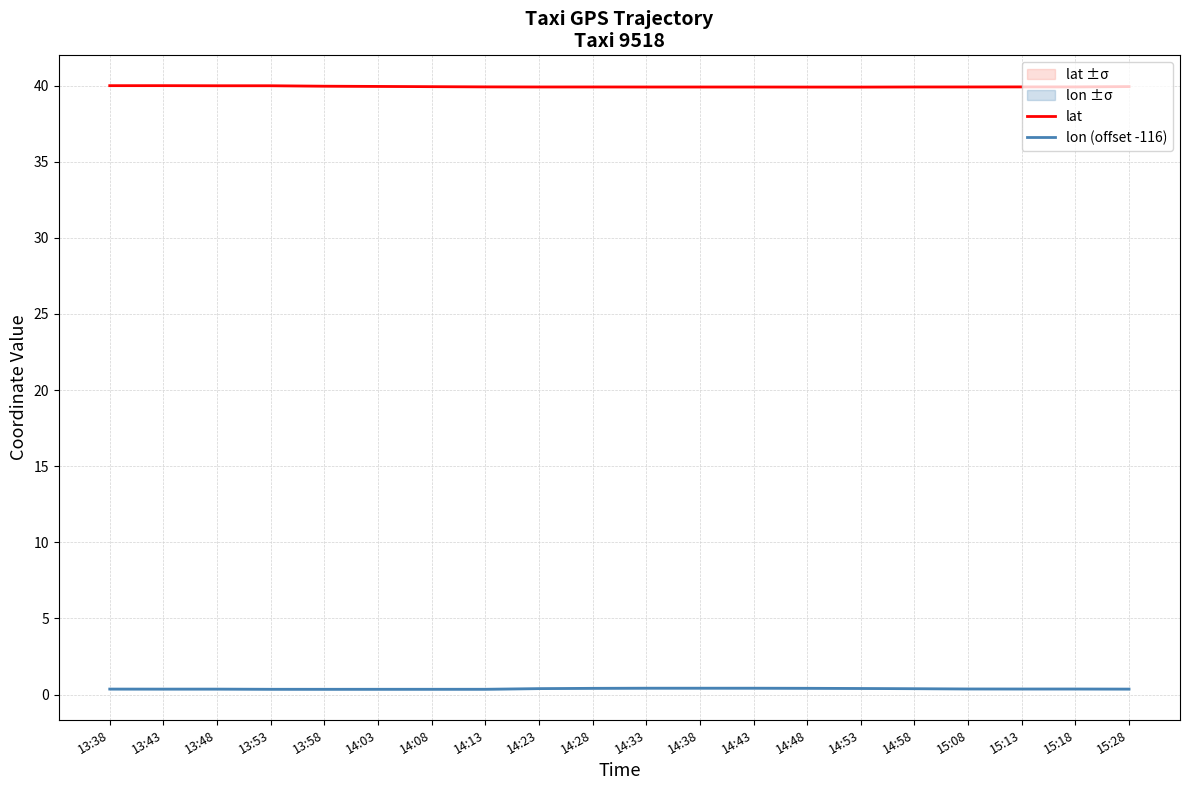

In lon (offset -116), how many points are higher than both neighbors (excluding endpoints)?

2